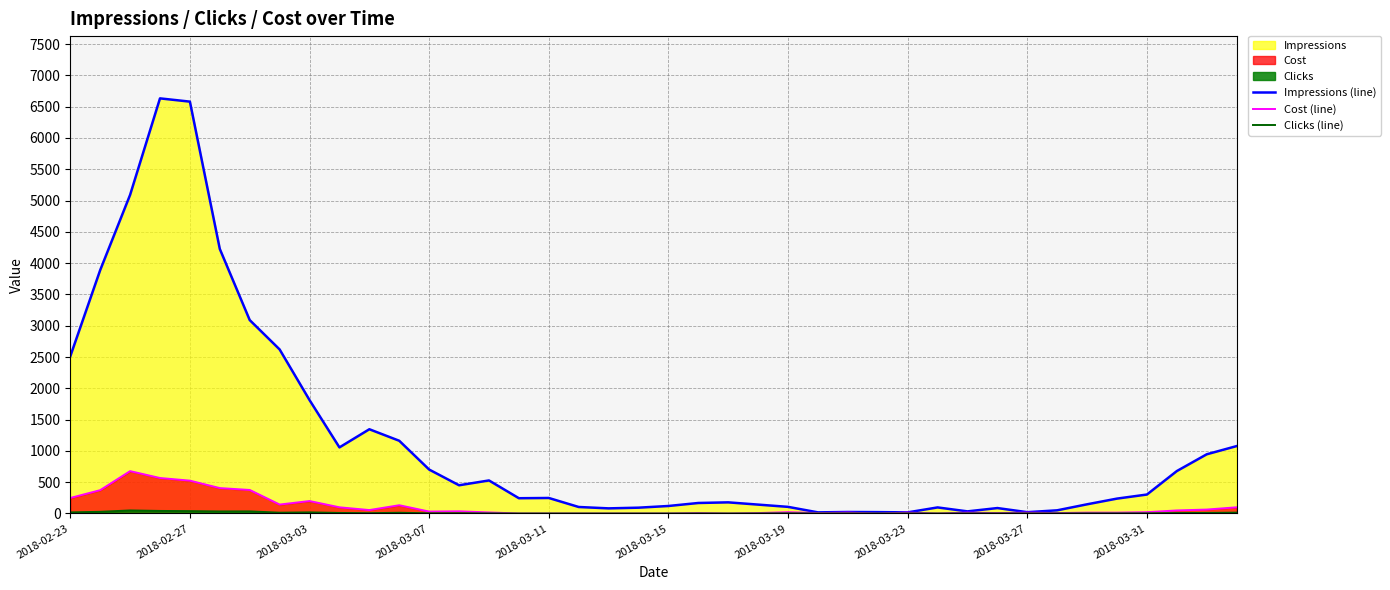

True or false: Clicks (line) and Impressions (line) cross at least once.

False